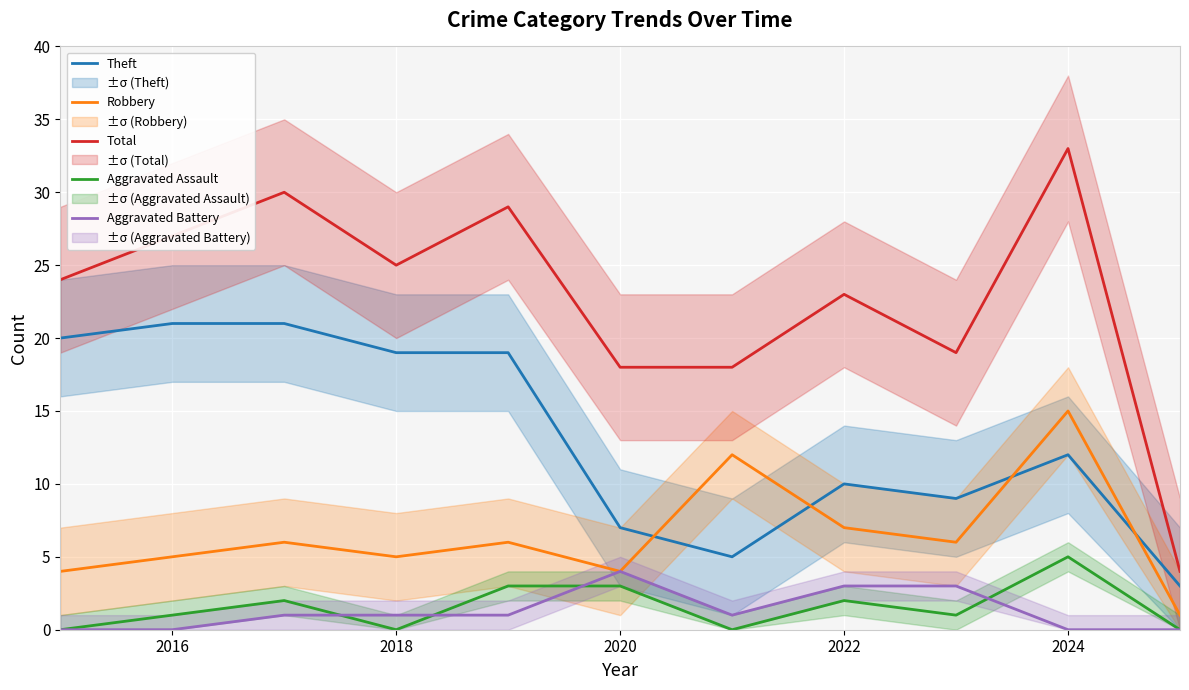

Reading left to right, what are all the values shown in this chart?

Theft: 20	21	21	19	19	7	5	10	9	12	3
Robbery: 4	5	6	5	6	4	12	7	6	15	1
Total: 24	27	30	25	29	18	18	23	19	33	4
Aggravated Assault: 0	1	2	0	3	3	0	2	1	5	0
Aggravated Battery: 0	0	1	1	1	4	1	3	3	0	0